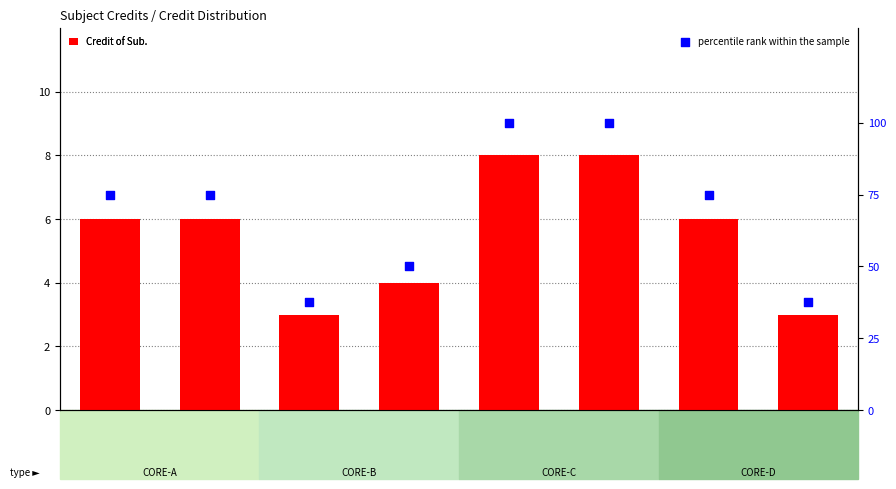

What are all the series names shown in the legend?

Credit of Sub., percentile rank within the sample